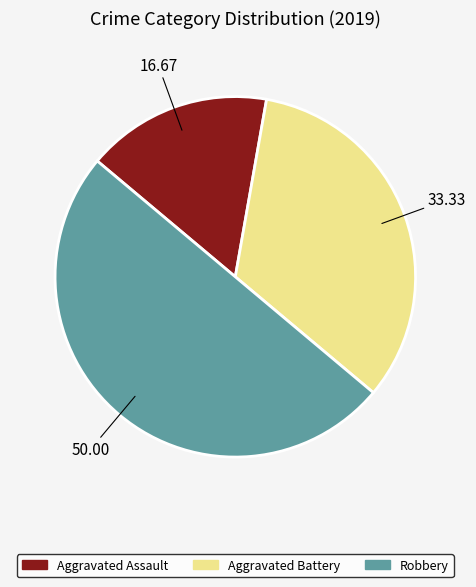

Combined, do Aggravated Battery and Robbery account for over 50%?

Yes